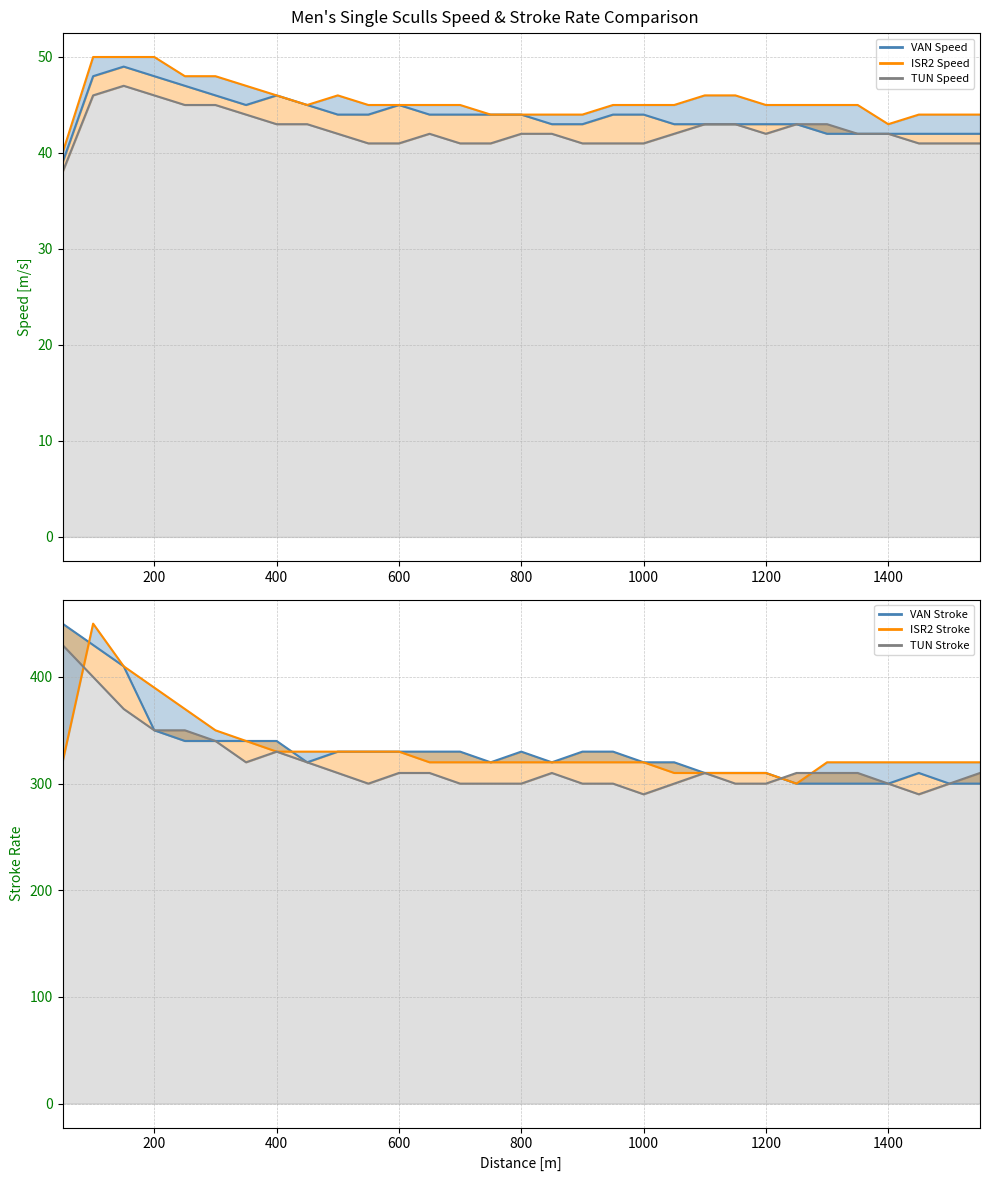

True or false: TUN stroke line has a value of 529 at 20.

False